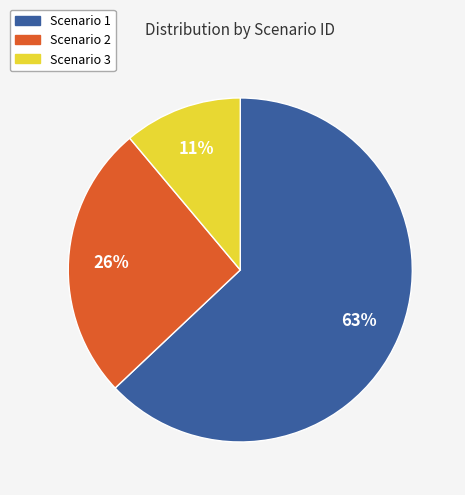

How many slices are in this pie chart?

3